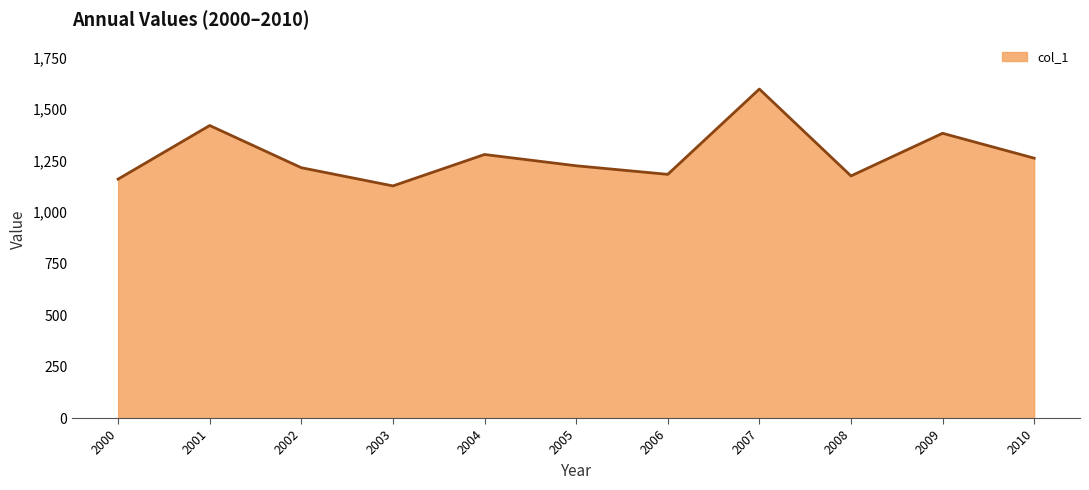

Which category has the highest value across all series?

2007